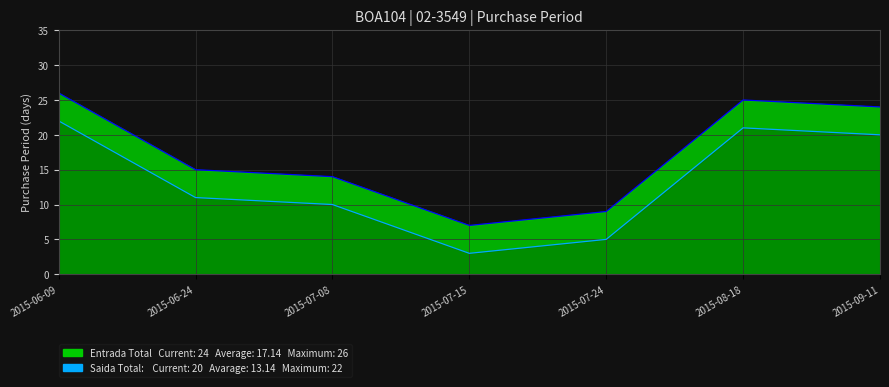

What is the value of the Entrada Total point at the 5th from the left?

9